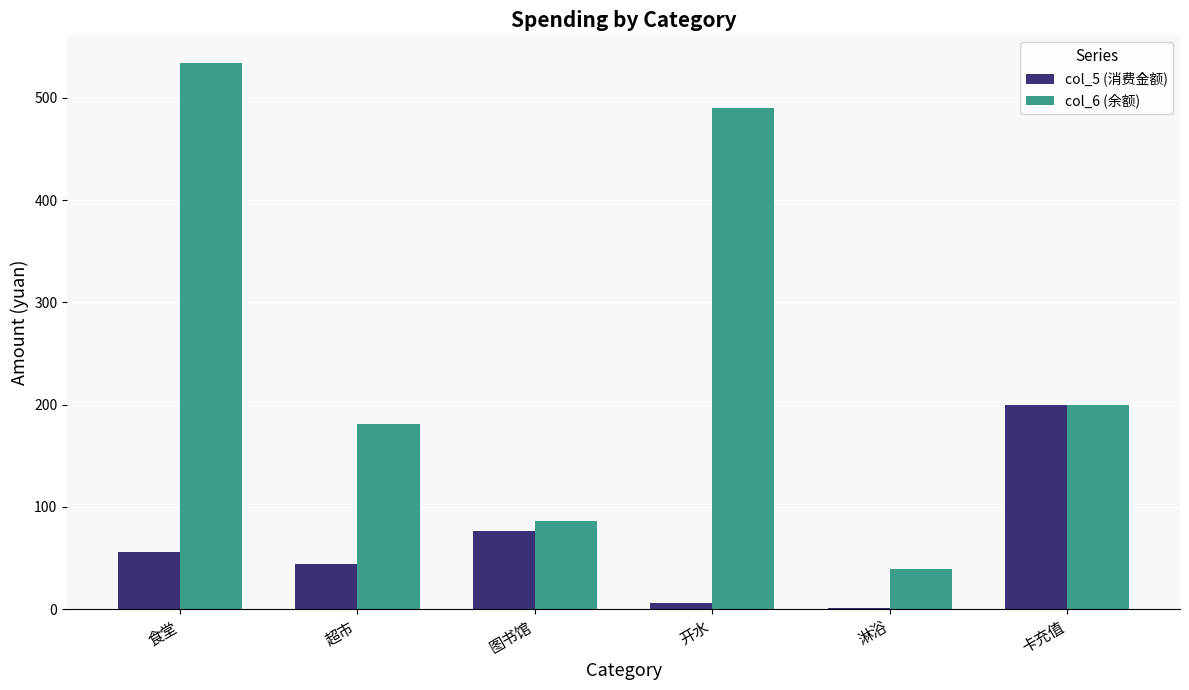

Between 食堂 and 卡充值, which series saw the biggest shift?

col_6 (余额)